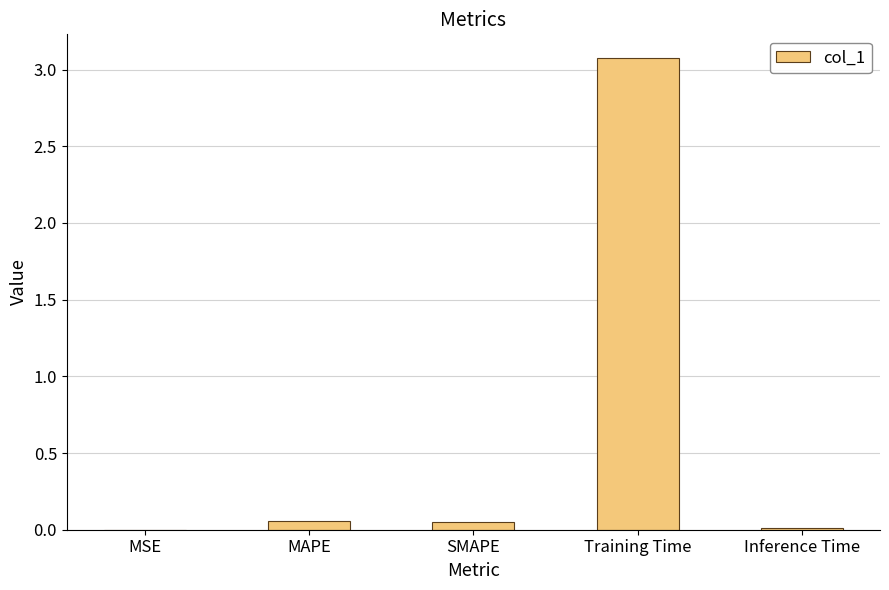

What is the sum of all values?

3.2